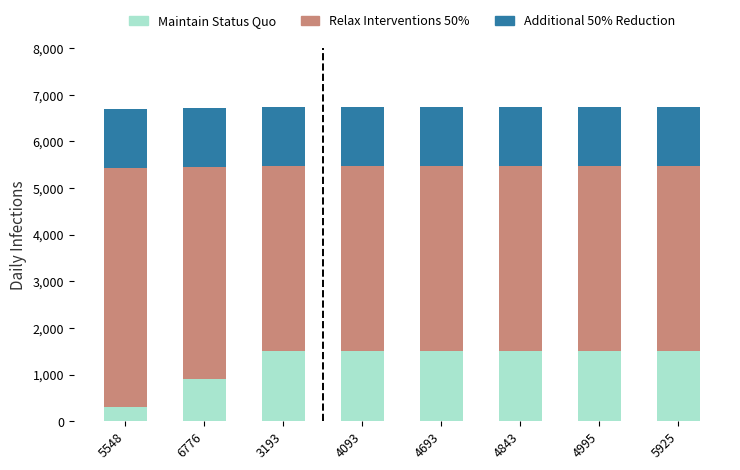

Reading left to right, list all the values displayed in this chart.

Additional 50% Reduction: 5548=6694.4	6776=6713.4	3193=6732.4	4093=6732.4	4693=6732.4	4843=6732.4	4995=6732.4	5925=6732.4
Relax Interventions 50%: 5548=5433.2	6776=5448.6	3193=5464.0	4093=5464.0	4693=5464.0	4843=5464.0	4995=5464.0	5925=5464.0
Maintain Status Quo: 5548=300.0	6776=900.0	3193=1500.0	4093=1500.0	4693=1500.0	4843=1500.0	4995=1500.0	5925=1500.0